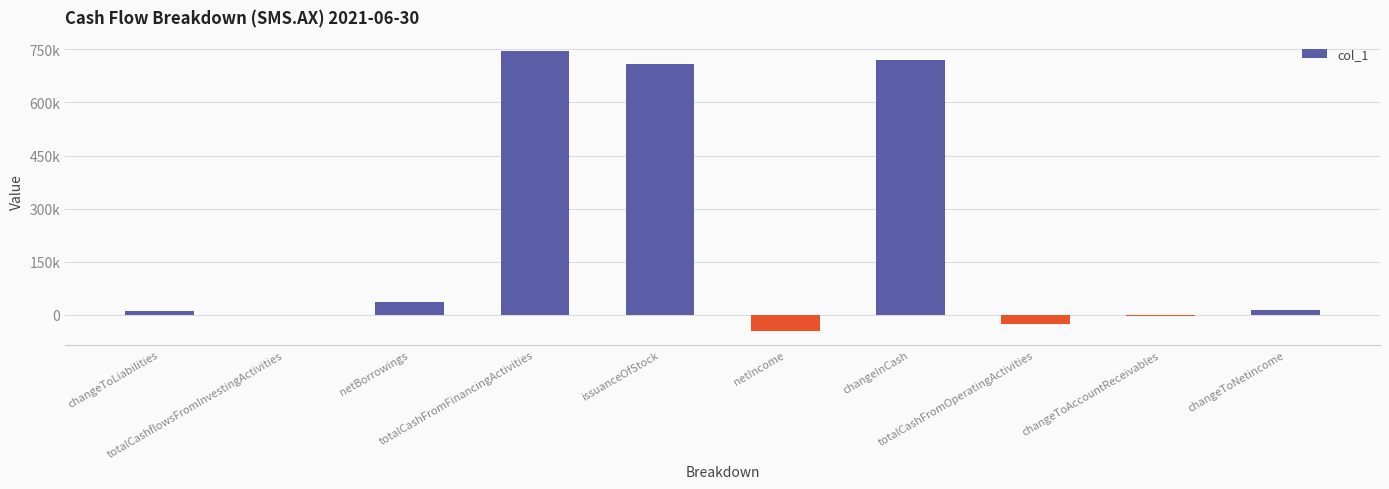

List the labels in order of value, largest first.

totalCashFromFinancingActivities, changeInCash, issuanceOfStock, netBorrowings, changeToNetincome, changeToLiabilities, totalCashflowsFromInvestingActivities, changeToAccountReceivables, totalCashFromOperatingActivities, netIncome